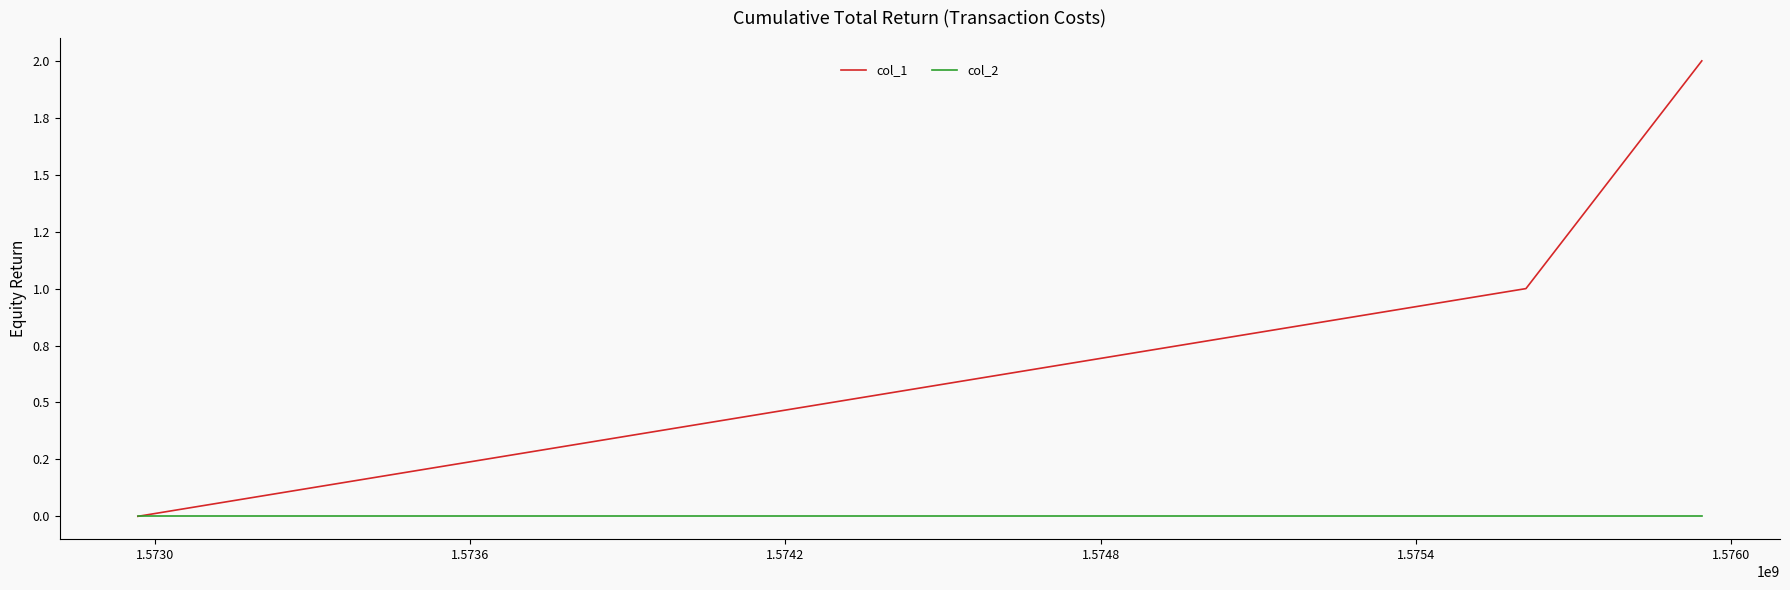

What are all the series names shown in the legend?

col_1, col_2